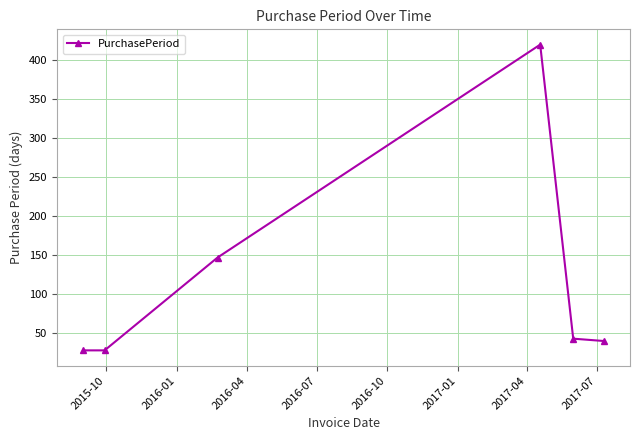

What is the greatest value displayed?

420